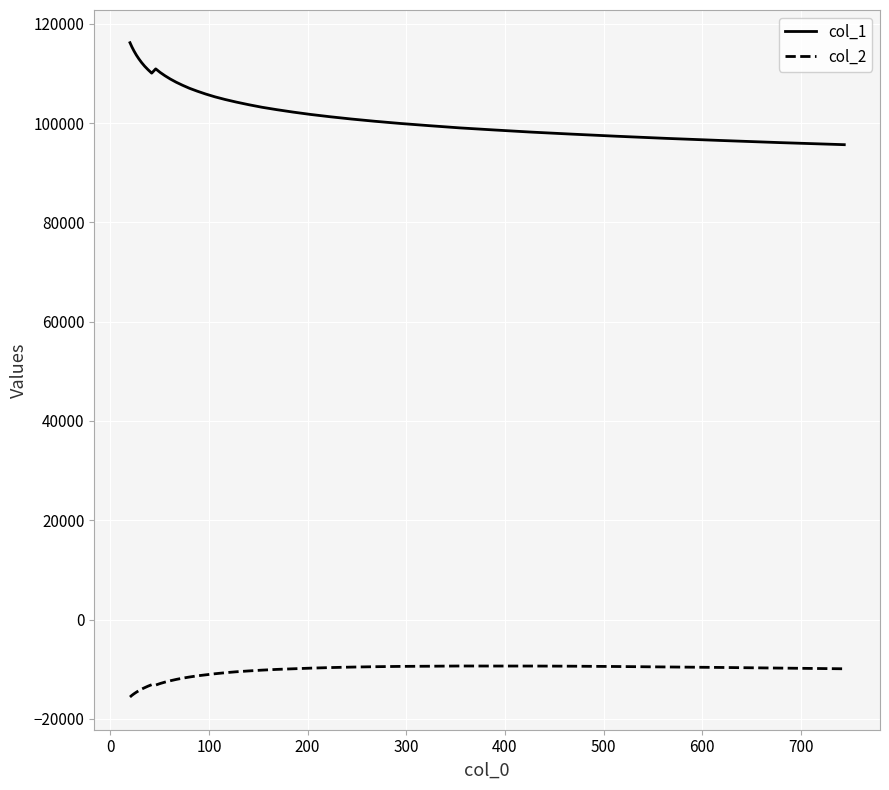

Which series has the widest spread of values?

col_1